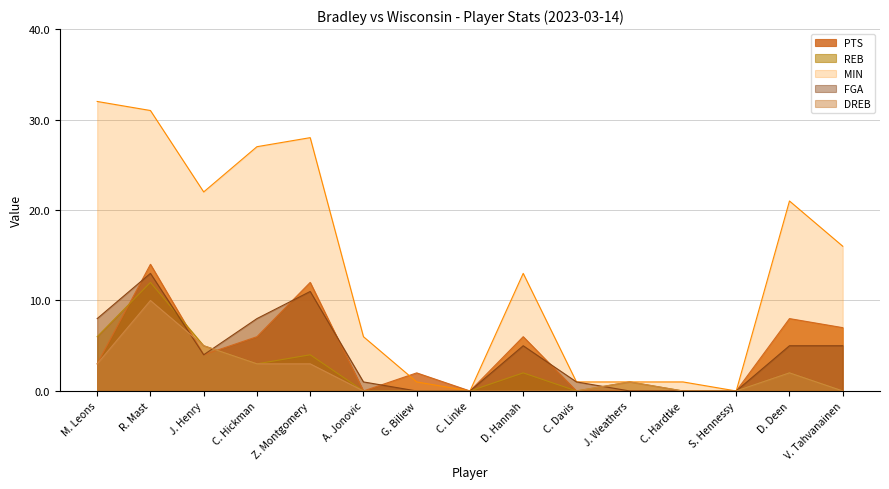

At which category is the sum across all series the highest?

R. Mast